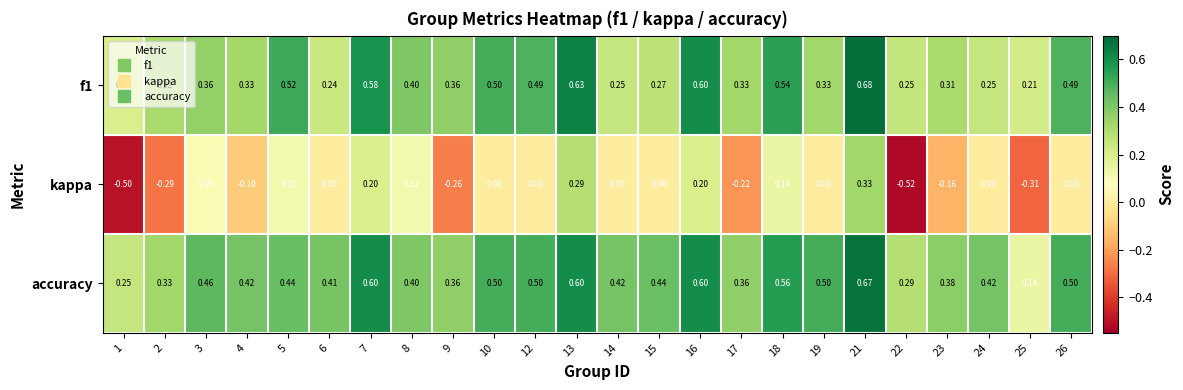

How many values in the kappa series are below 0?

8